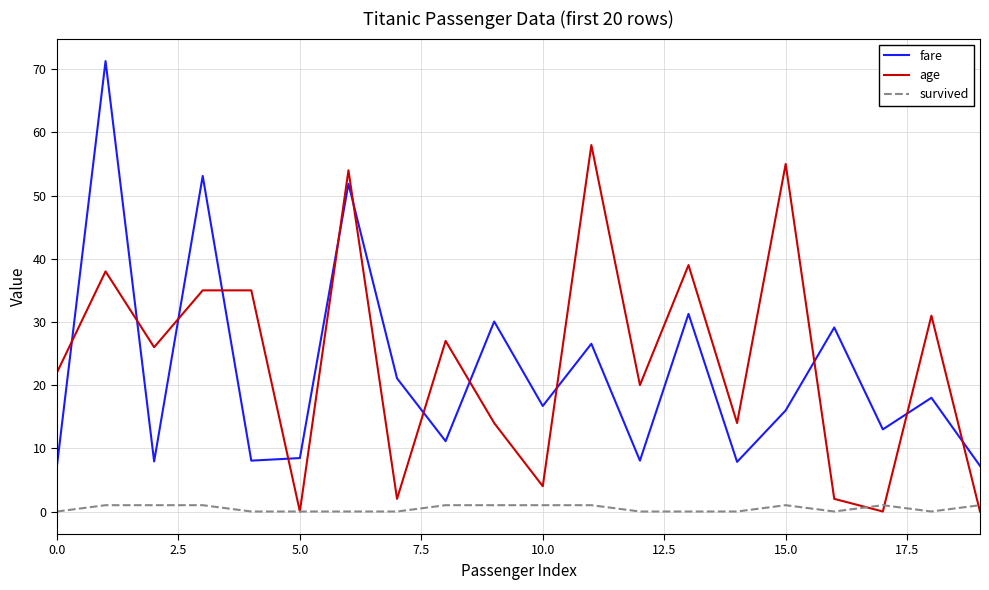

True or false: age has more than 1 interior local peaks.

True